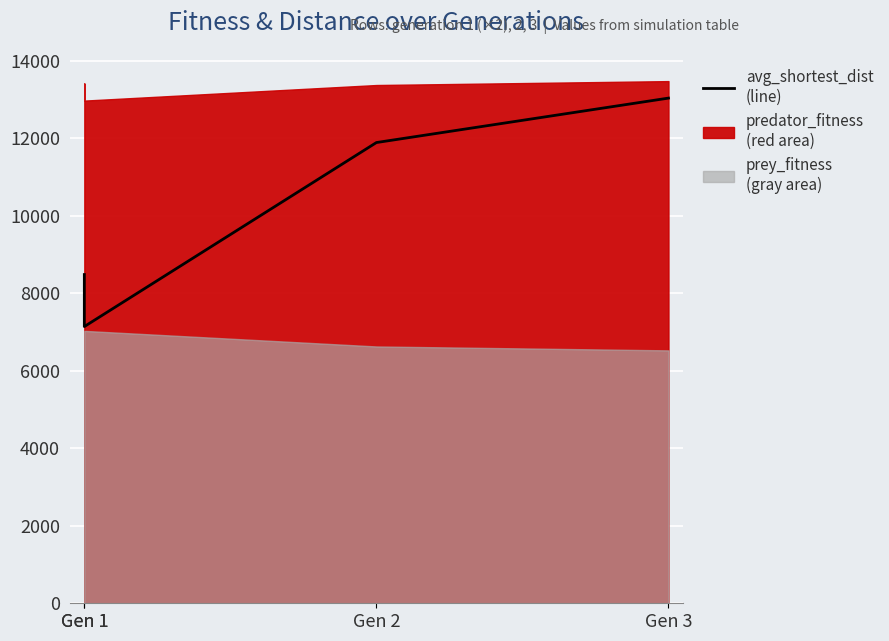

Reading right to left, extract all data points from this chart.

13035.6	11888.5	7140.3	8482.3